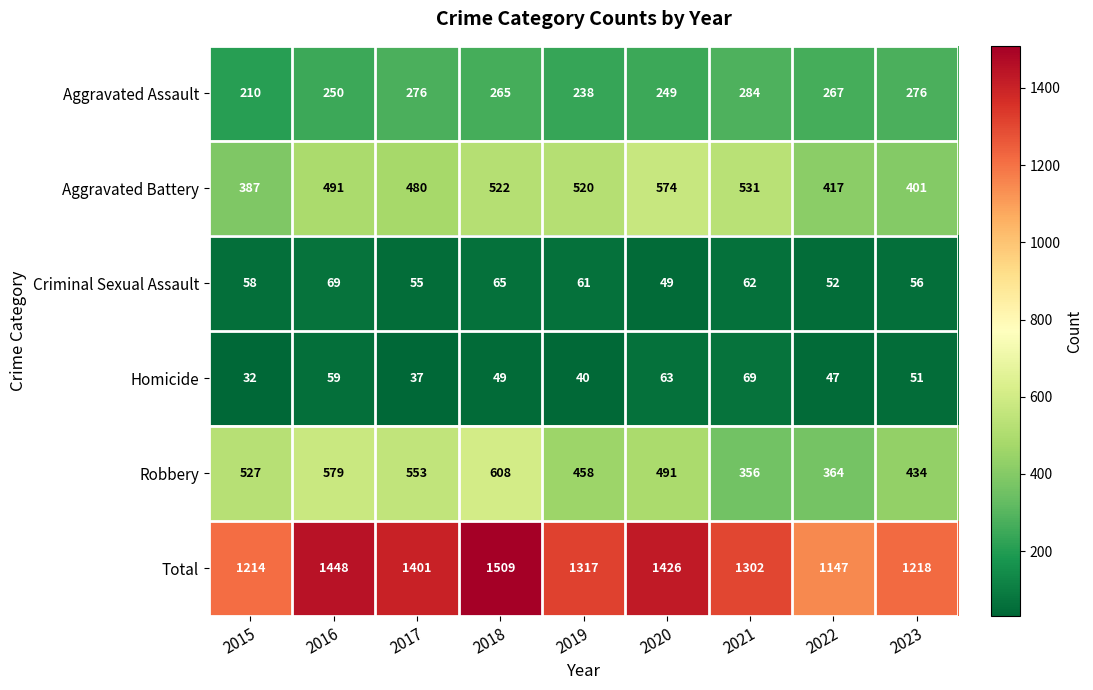

What is the maximum value shown in the chart?

1509